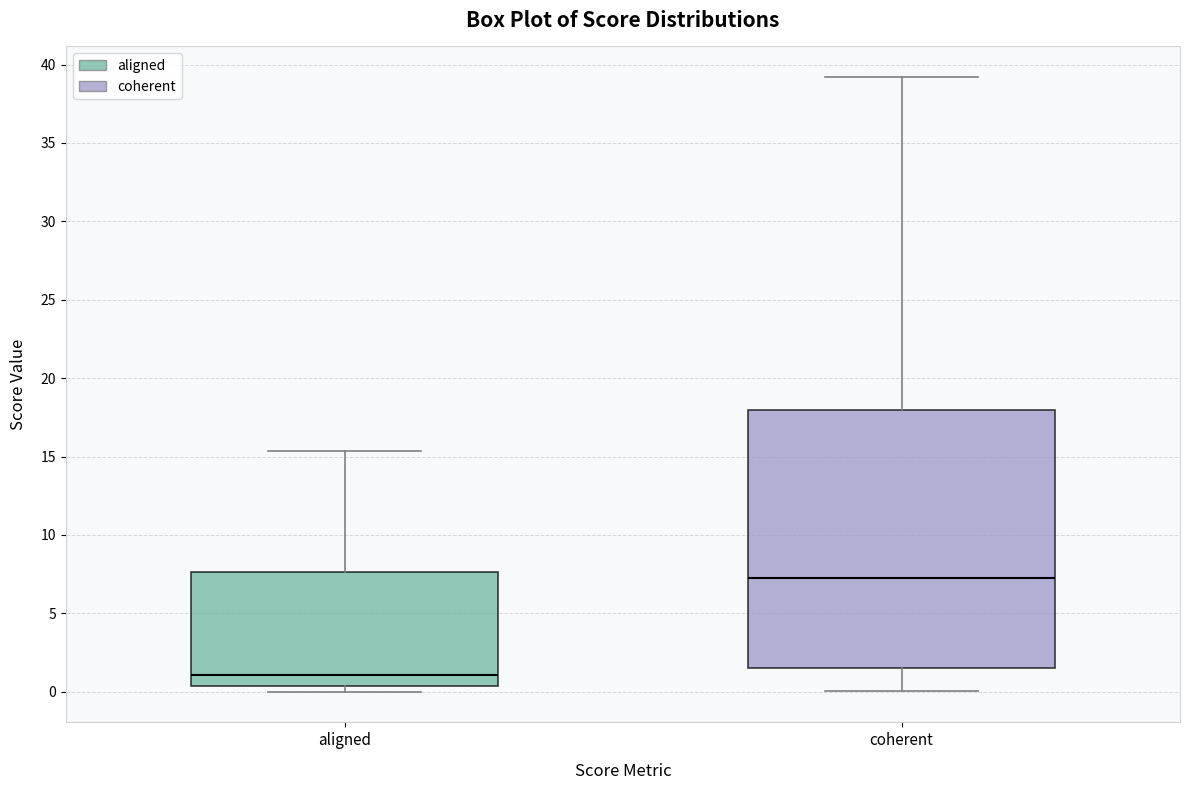

Which box's median line is the lowest?

aligned